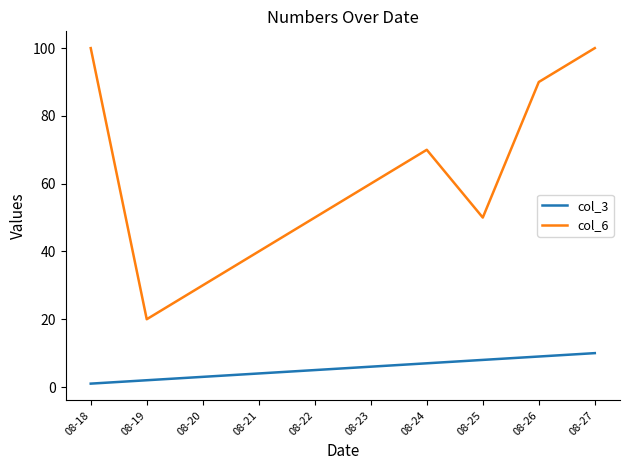

At which label does col_3 reach its peak?

08-27